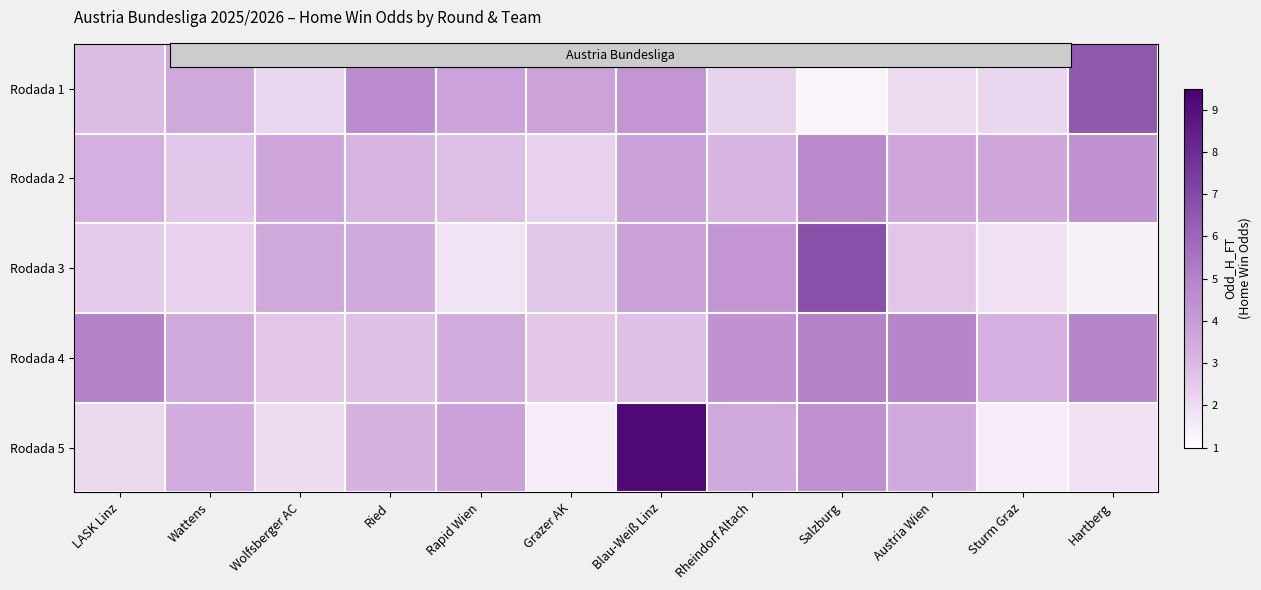

Which series has the largest range (max minus min)?

Rodada 5